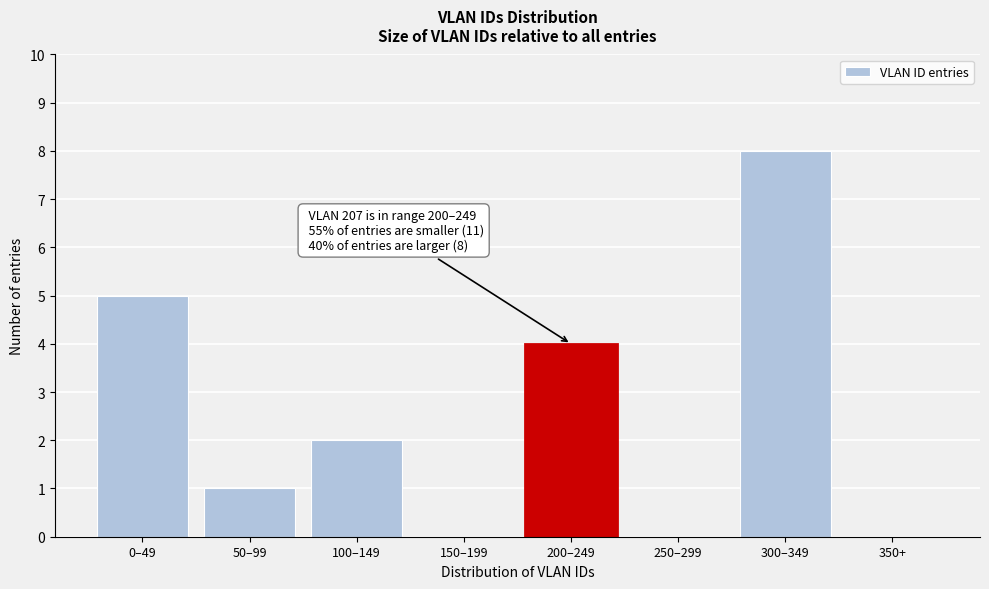

Reading left to right, what are all the values shown in this chart?

0–49=5	50–99=1	100–149=2	150–199=0	200–249=4	250–299=0	300–349=8	350+=0